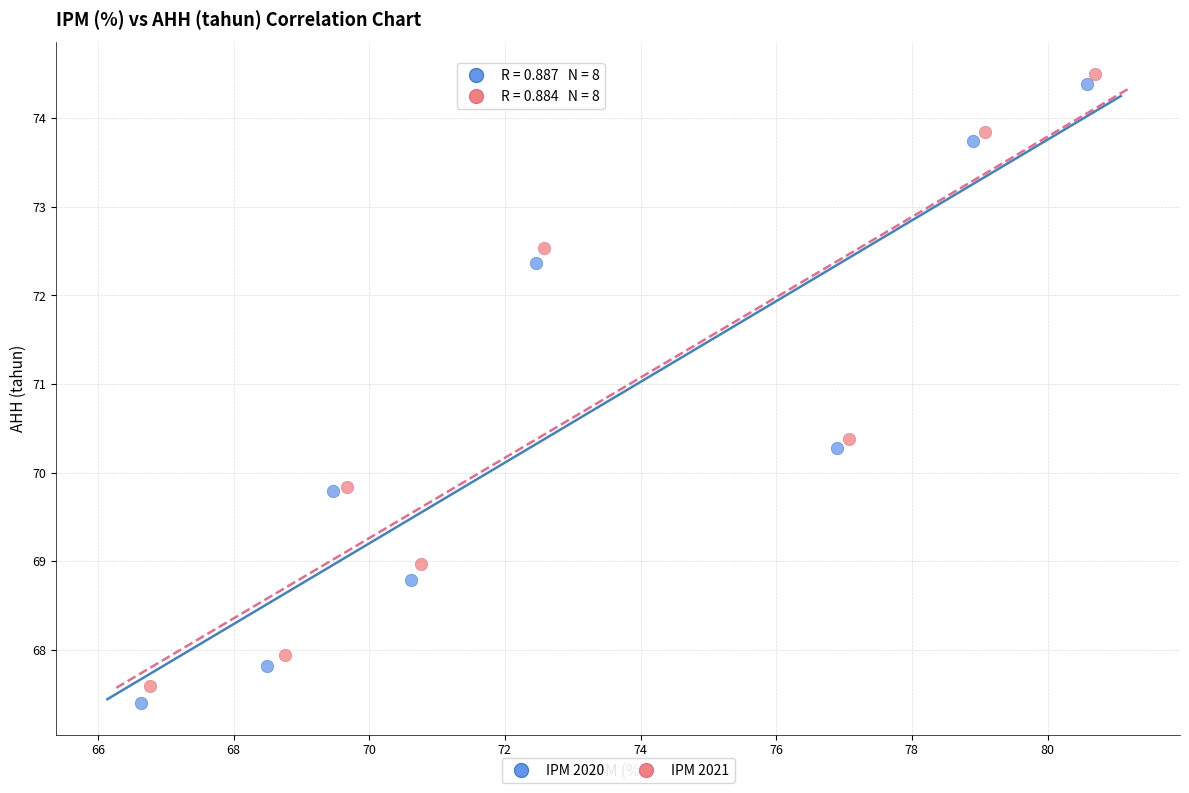

Which series has the largest Y range (max minus min)?

IPM 2020